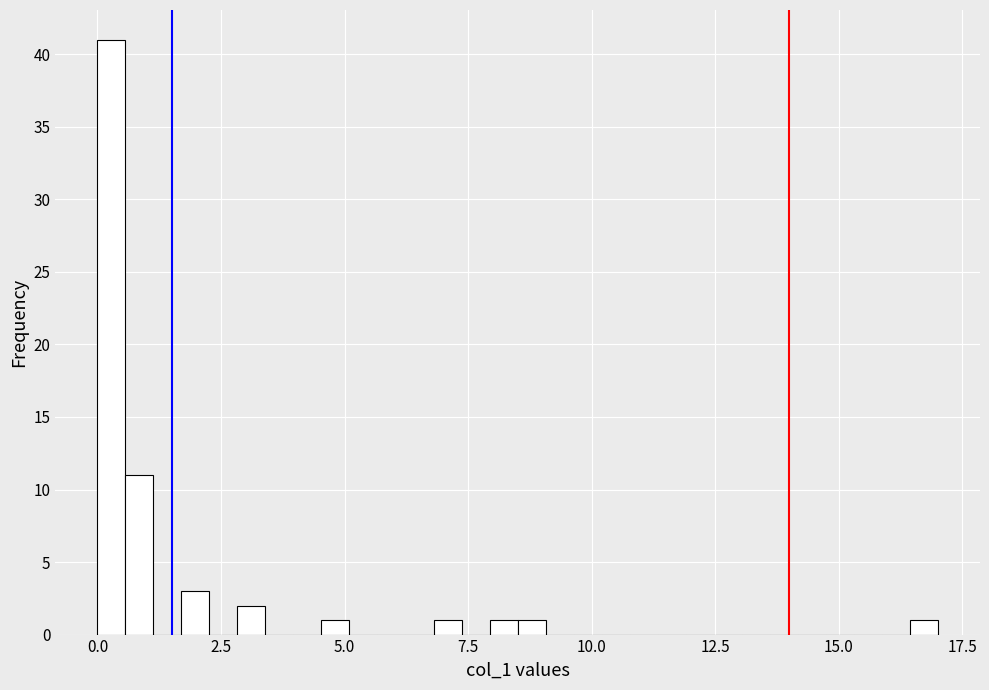

Read against the x-axis, roughly where is the centre of the tallest bar?

0.5